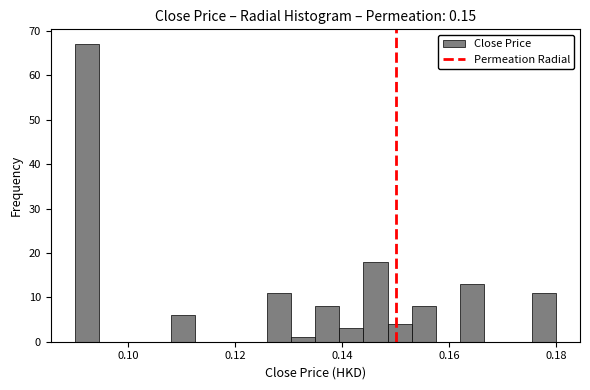

Around what value on the x-axis is the tallest bar? Give the approximate position of its centre, as read against the axis.

0.092